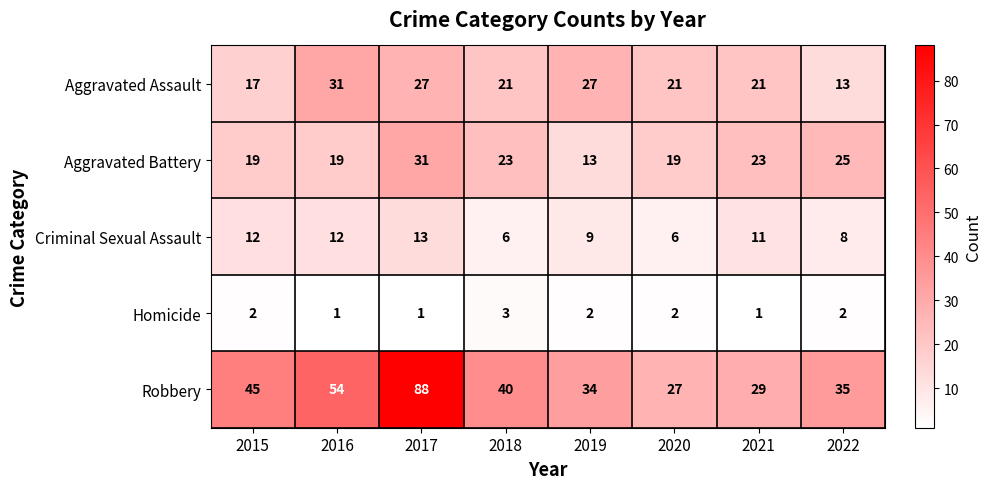

Which category has the highest value across all series?

2017